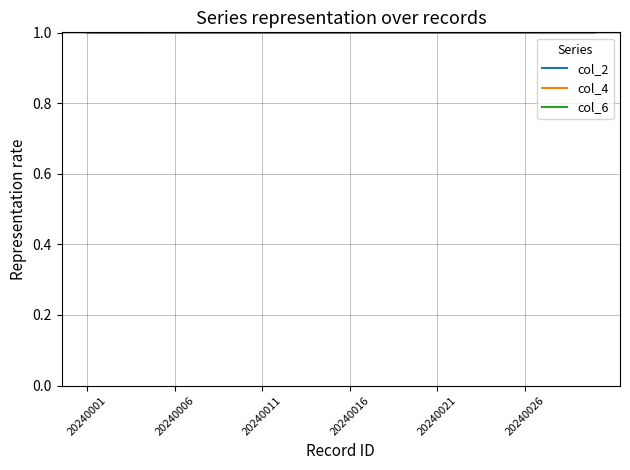

What is the highest value of the col_2 series?

1.0